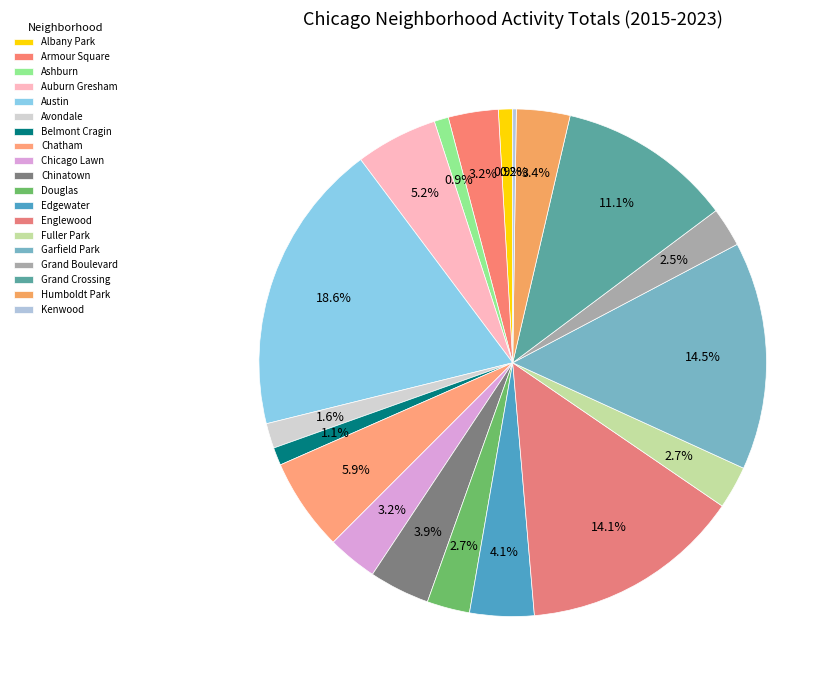

Is there any slice that represents more than half of the pie?

No